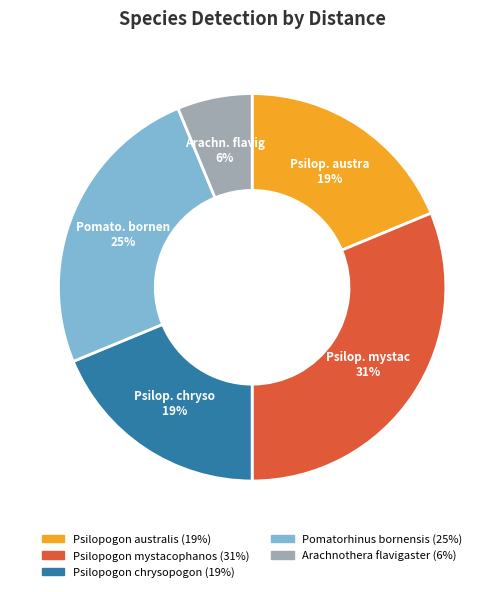

Which slice is the smallest?

Arachnothera flavigaster